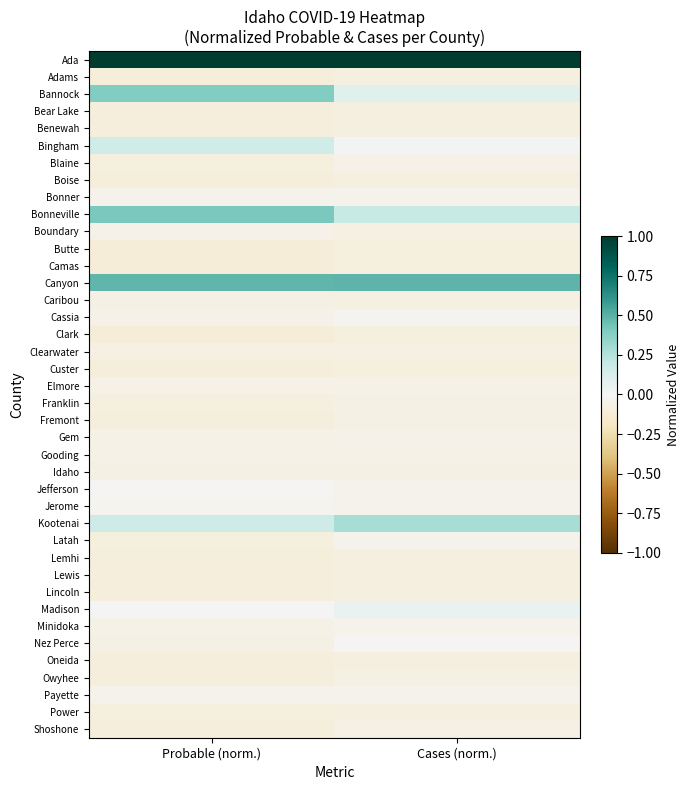

List the series in order of their peak value, highest first.

Ada, Canyon, Bonneville, Bannock, Kootenai, Bingham, Madison, Nez Perce, Jefferson, Cassia, Jerome, Bonner, Latah, Payette, Minidoka, Blaine, Boundary, Gem, Elmore, Gooding, Caribou, Idaho, Franklin, Owyhee, Clearwater, Shoshone, Fremont, Power, Benewah, Lemhi, Lincoln, Lewis, Bear Lake, Adams, Oneida, Boise, Custer, Butte, Camas, Clark